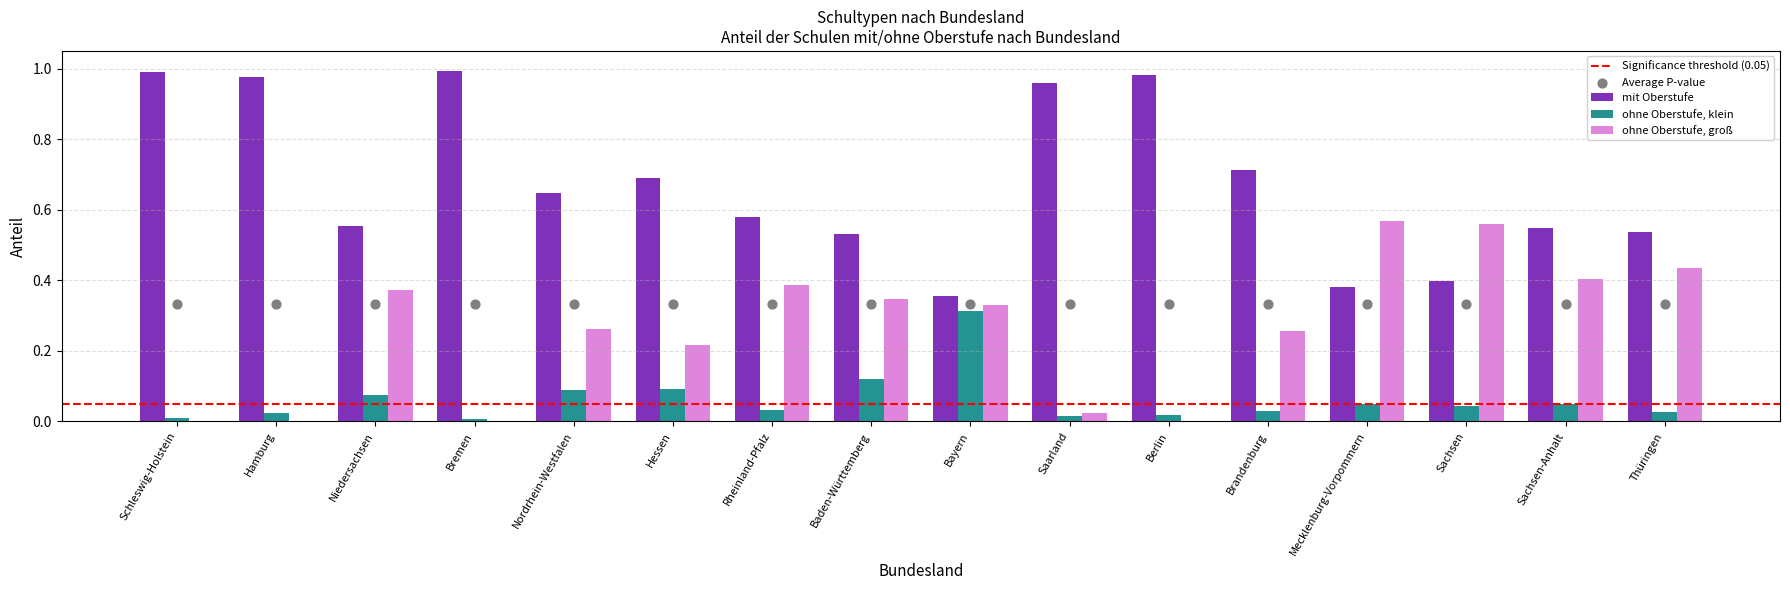

What are all the series names shown in the legend?

mit Oberstufe, ohne Oberstufe, klein, ohne Oberstufe, groß